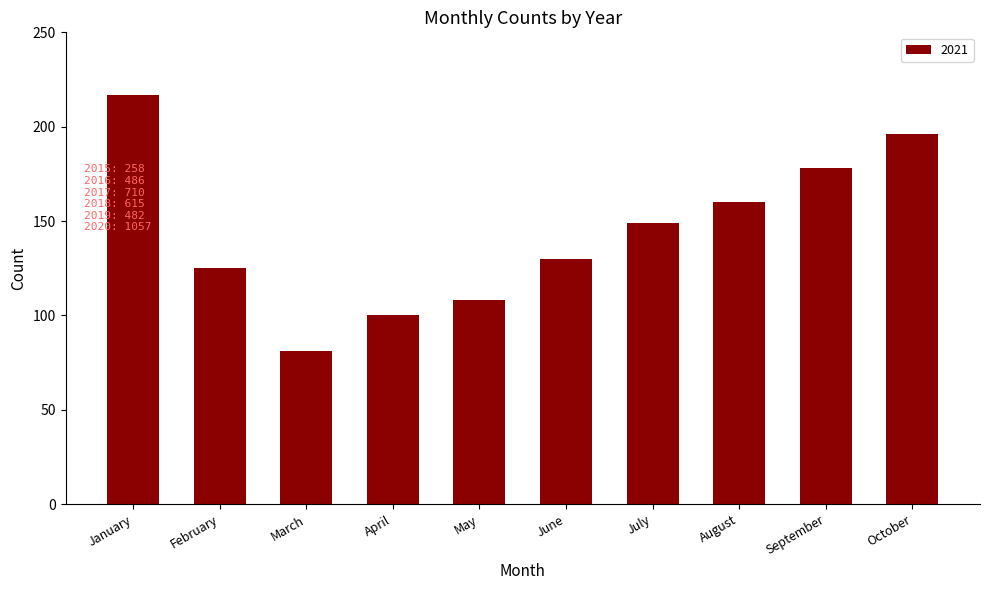

Reading left to right, transcribe all the data shown in this chart.

217	125	81	100	108	130	149	160	178	196